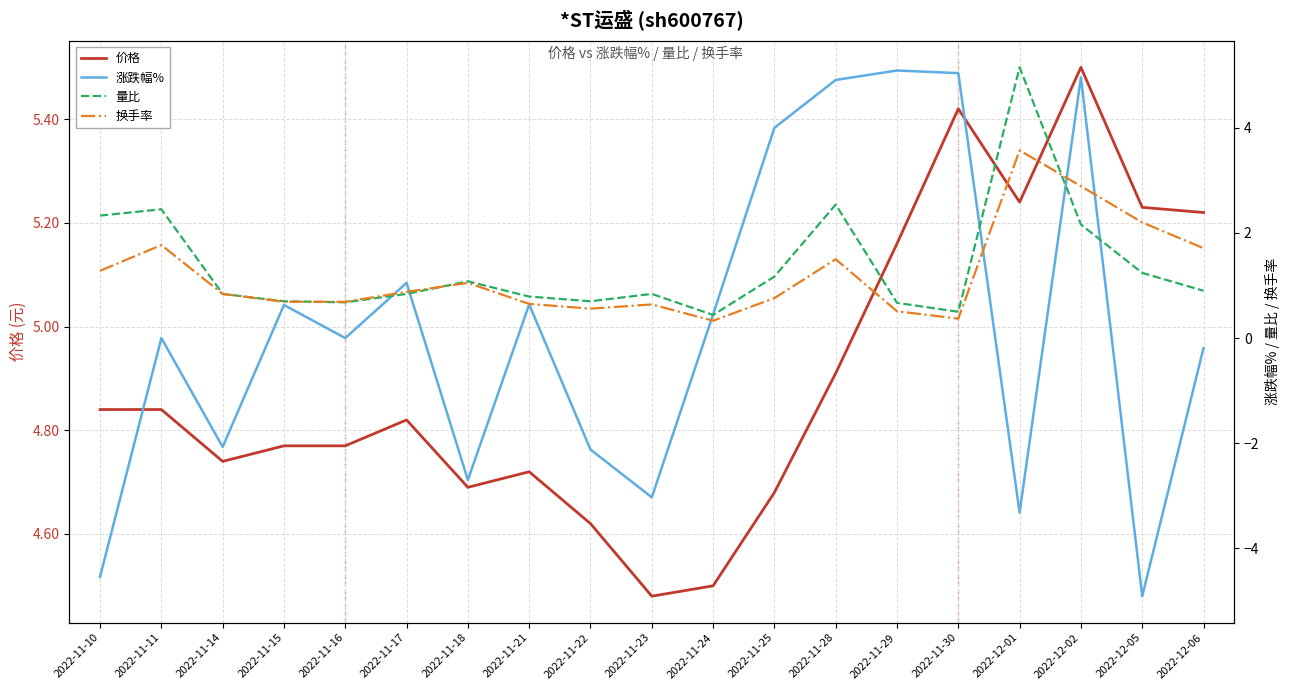

Which series has the widest spread of values?

涨跌幅%